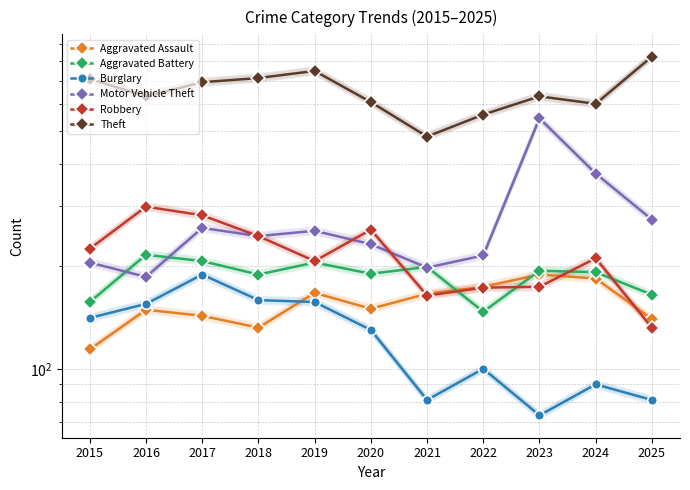

At how many categories does at least one series exceed 221?

11